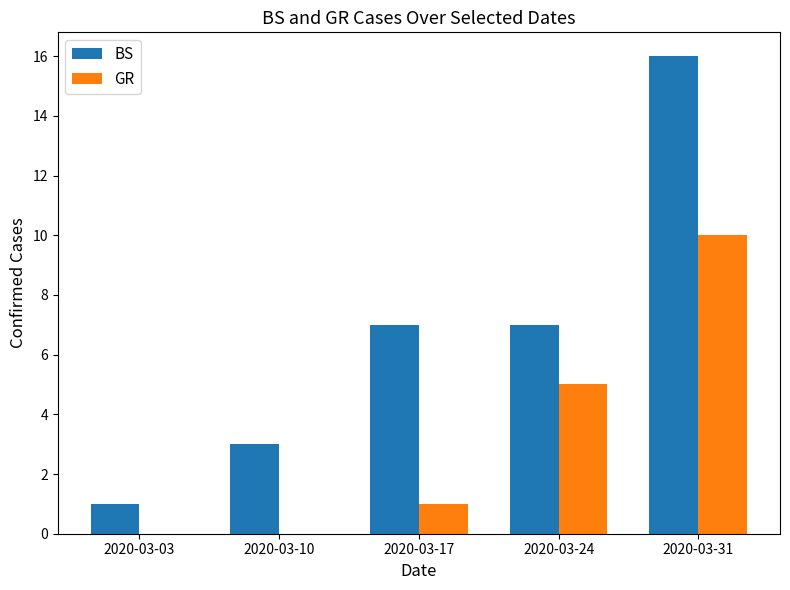

Between 2020-03-10 and 2020-03-31, which series saw the biggest shift?

BS